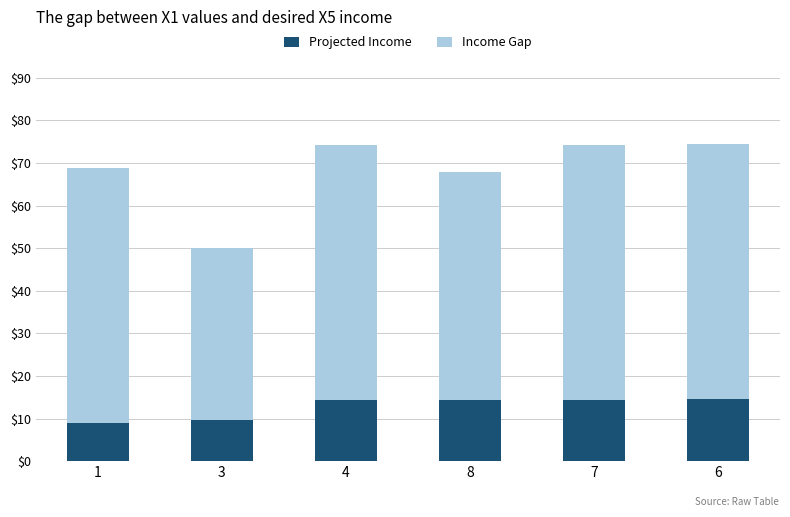

What is the maximum value for Projected Income?

14.7